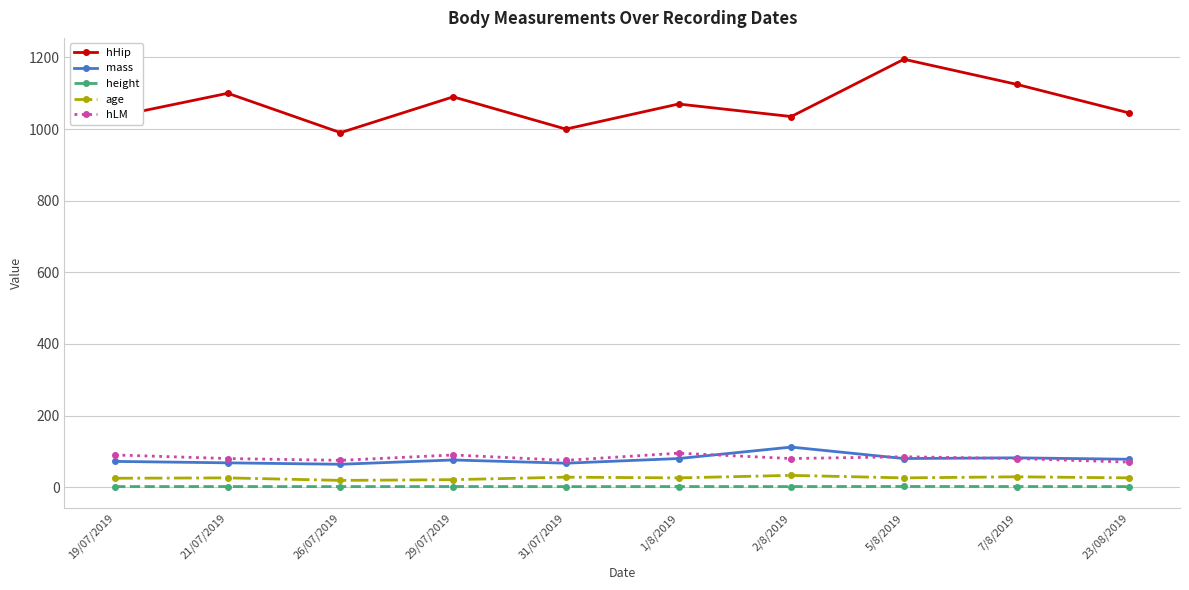

Is the value of mass at 21/07/2019 greater than the value of age at 26/07/2019?

Yes